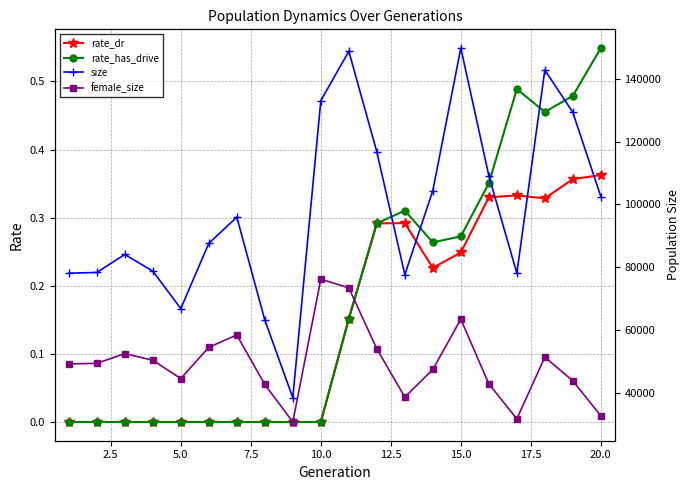

True or false: rate_has_drive has more than 1 points higher than both neighbors.

True